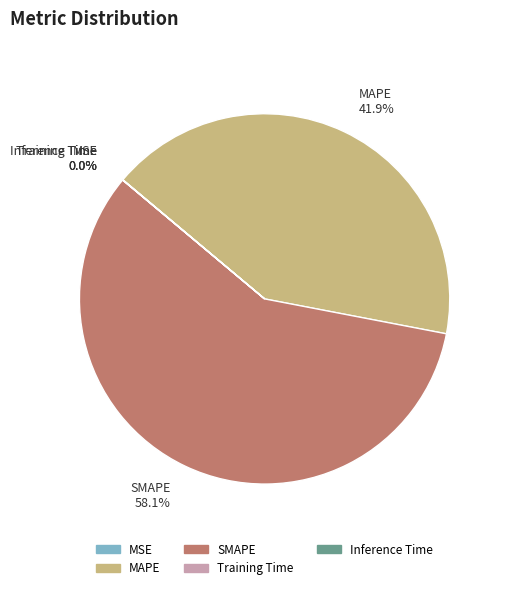

Which category has the biggest portion of the pie?

SMAPE